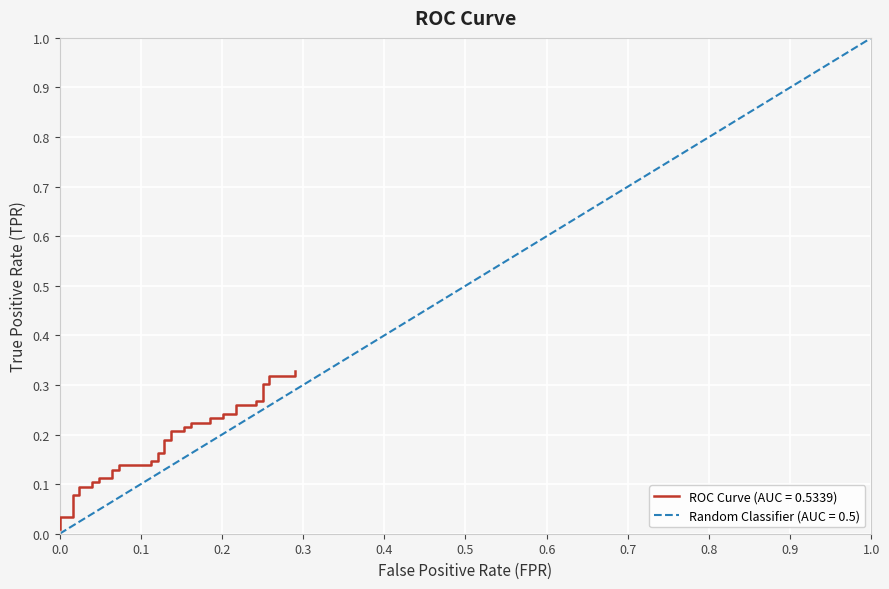

Is this an area chart (filled region under the line)?

No